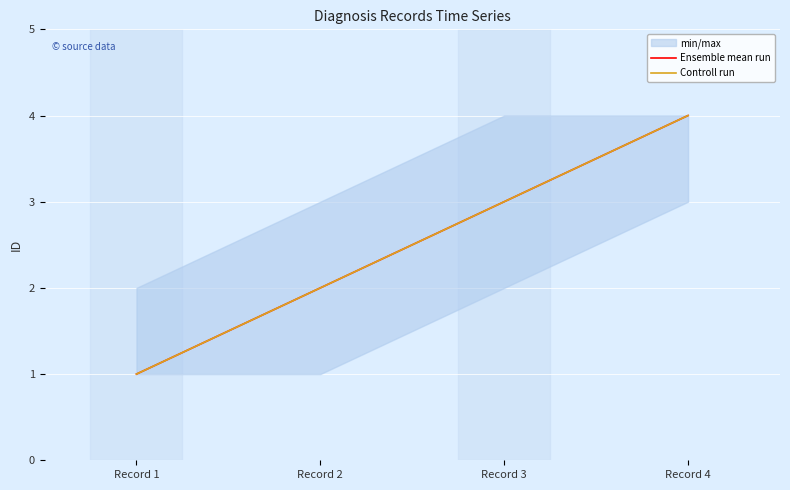

The Ensemble mean run series shows 4 at Record 3. True or false?

False